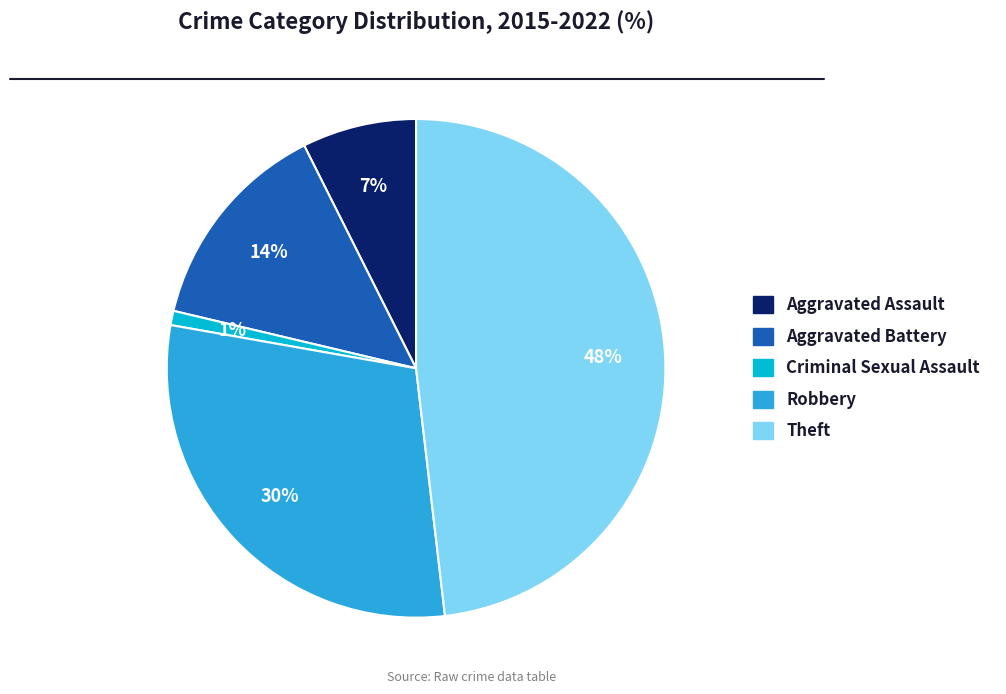

To the nearest percent, what percentage of the pie is Theft?

48%